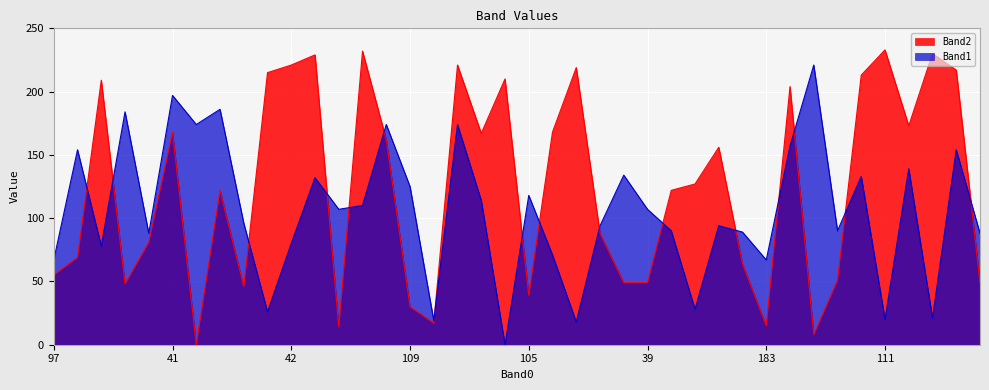

Which series has the widest spread of values?

Band2